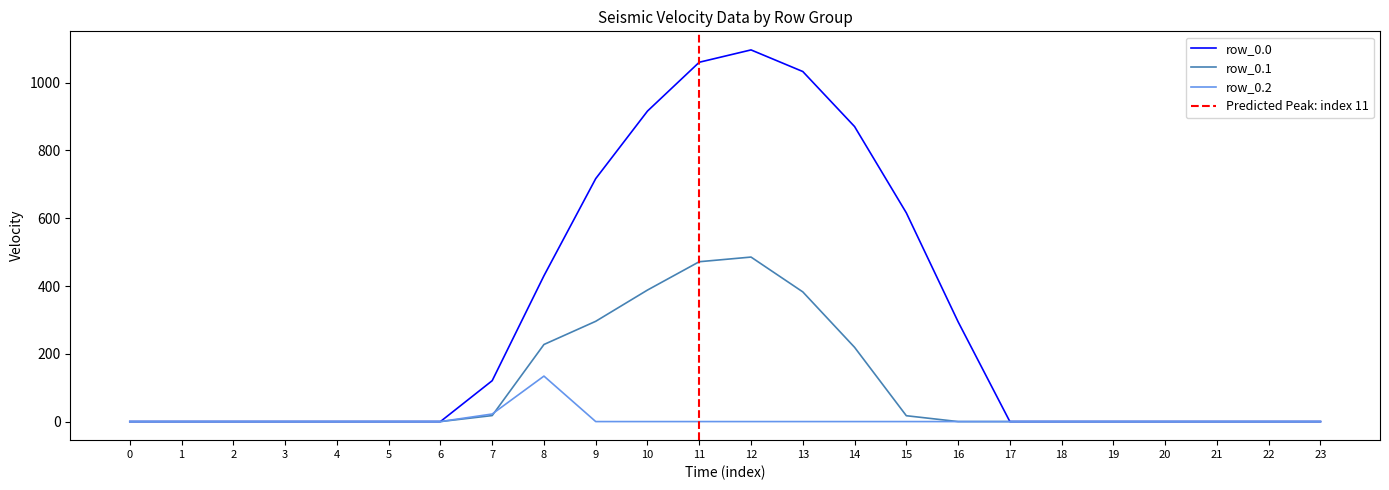

How many data points does each series have?

24